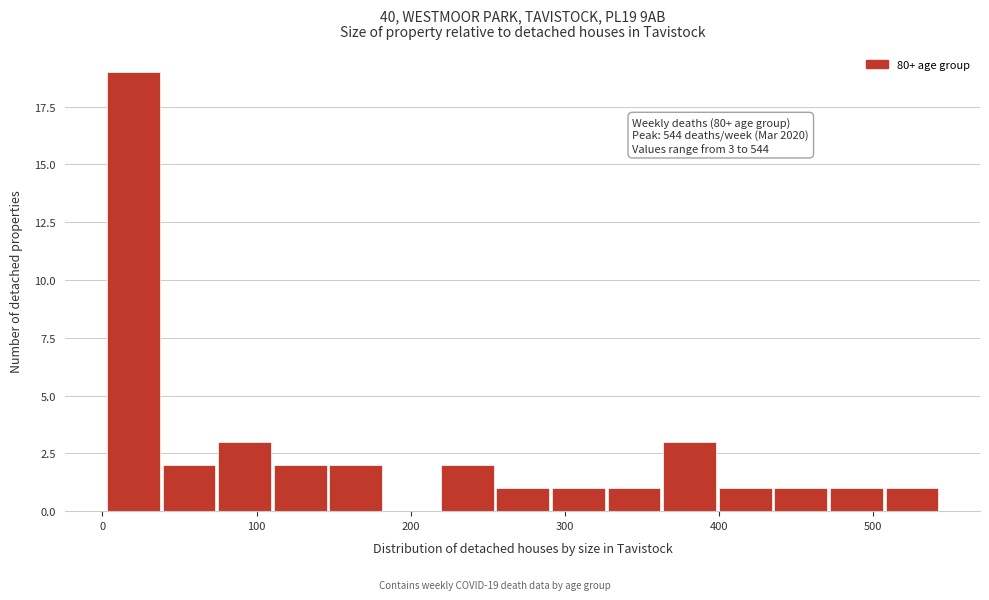

Around what value on the x-axis is the tallest bar? Give the approximate position of its centre, as read against the axis.

20